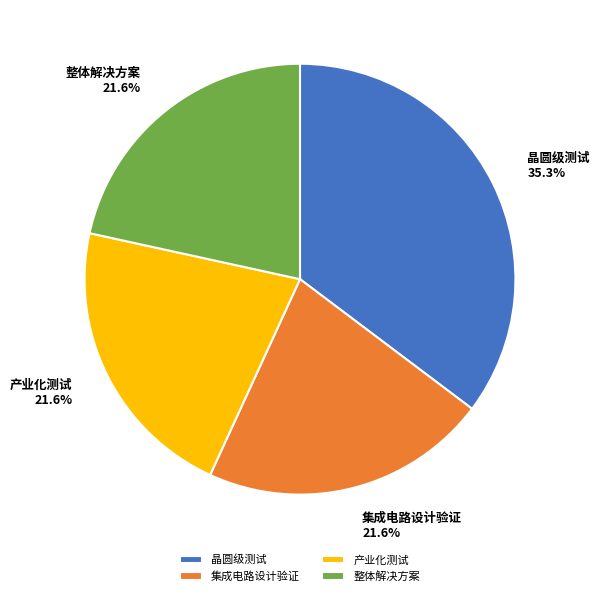

The 集成电路设计验证 slice represents 22% of the pie. True or false?

True